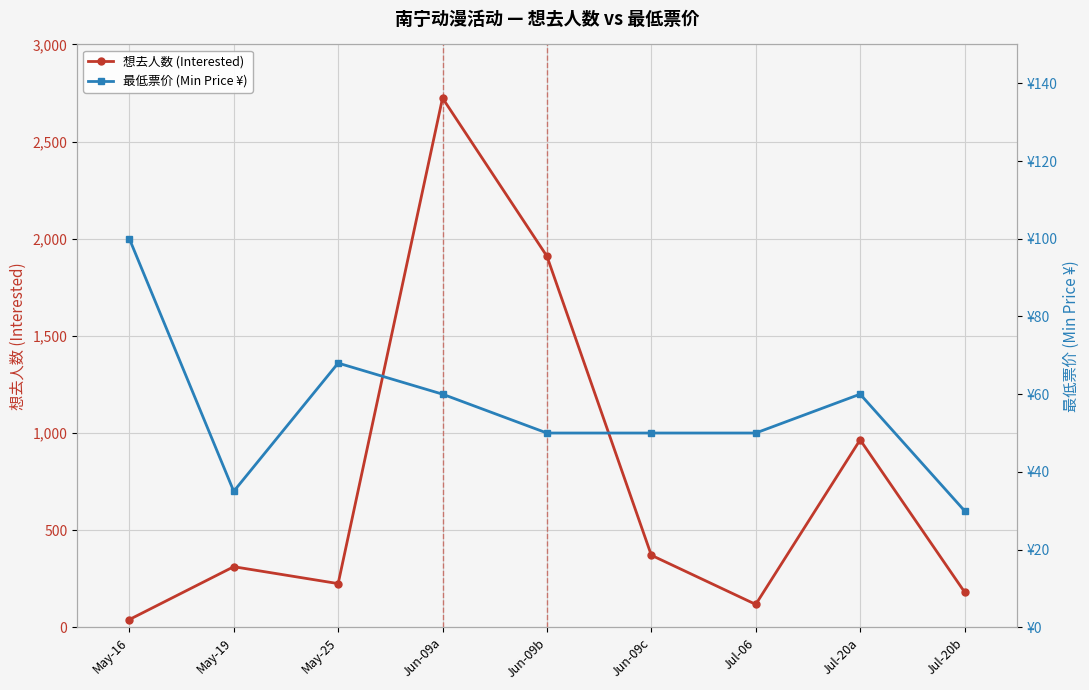

How many interior local valleys does the 想去人数 (Interested) series have?

2